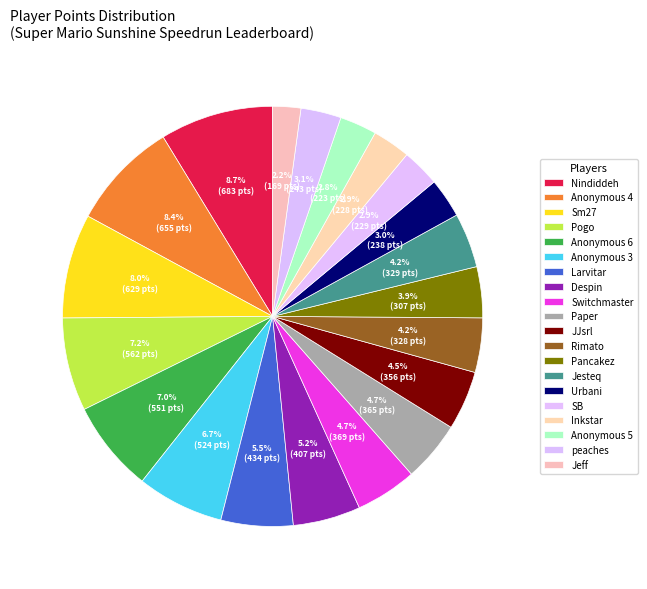

How many slices are in this pie chart?

20